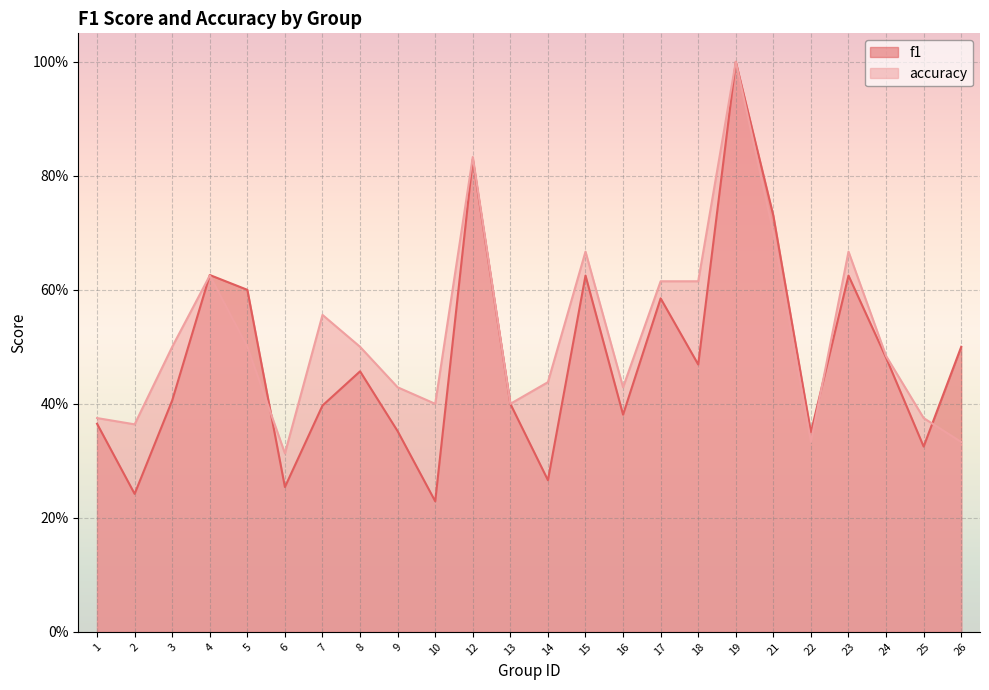

Which series has the largest range (max minus min)?

f1